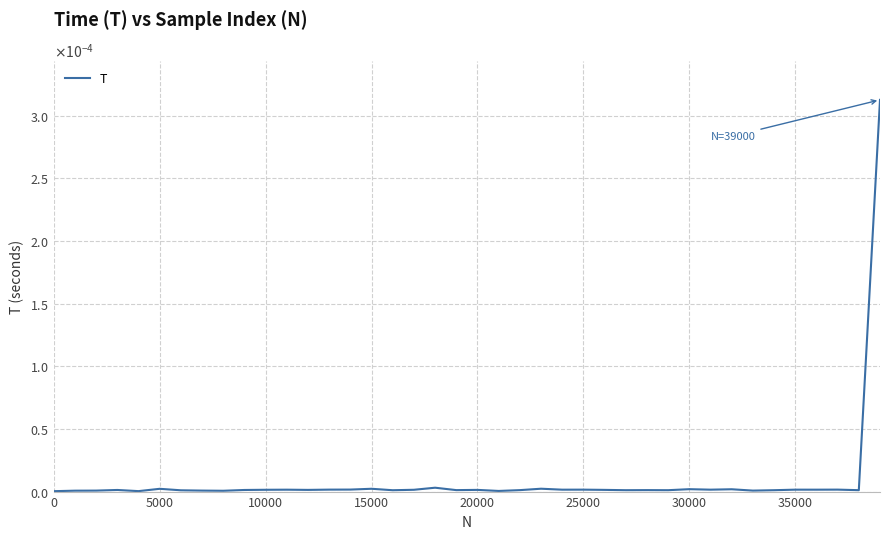

Does the chart display data point markers on the line(s)?

No